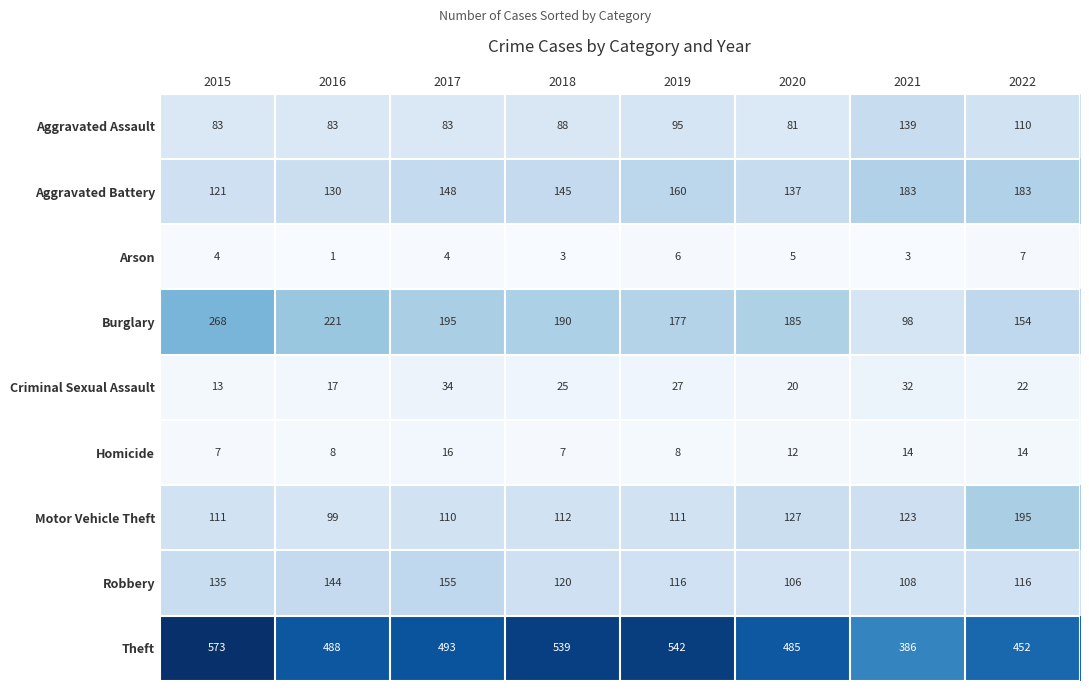

Which series has the widest spread of values?

Theft